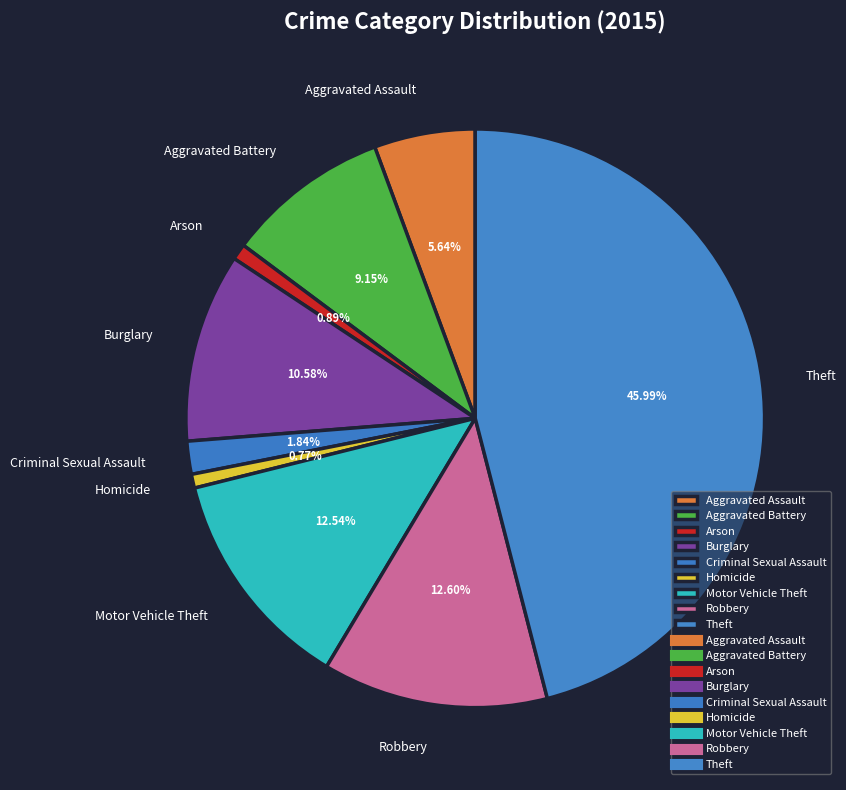

What percentage is the Homicide slice, to the nearest percent?

1%